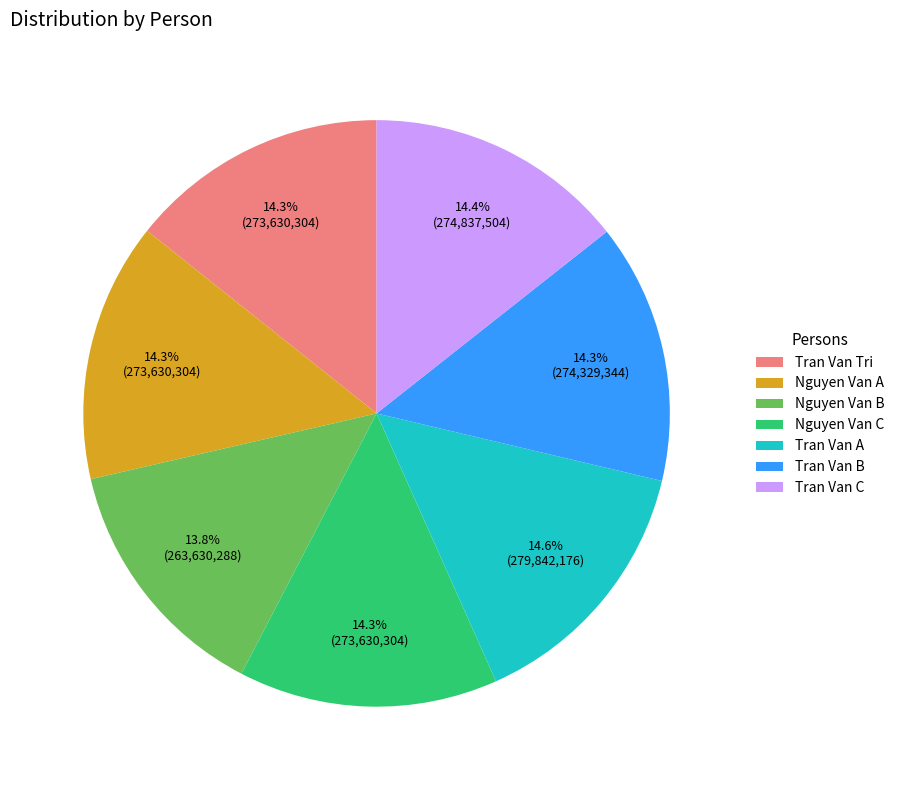

Is there any slice that represents more than half of the pie?

No